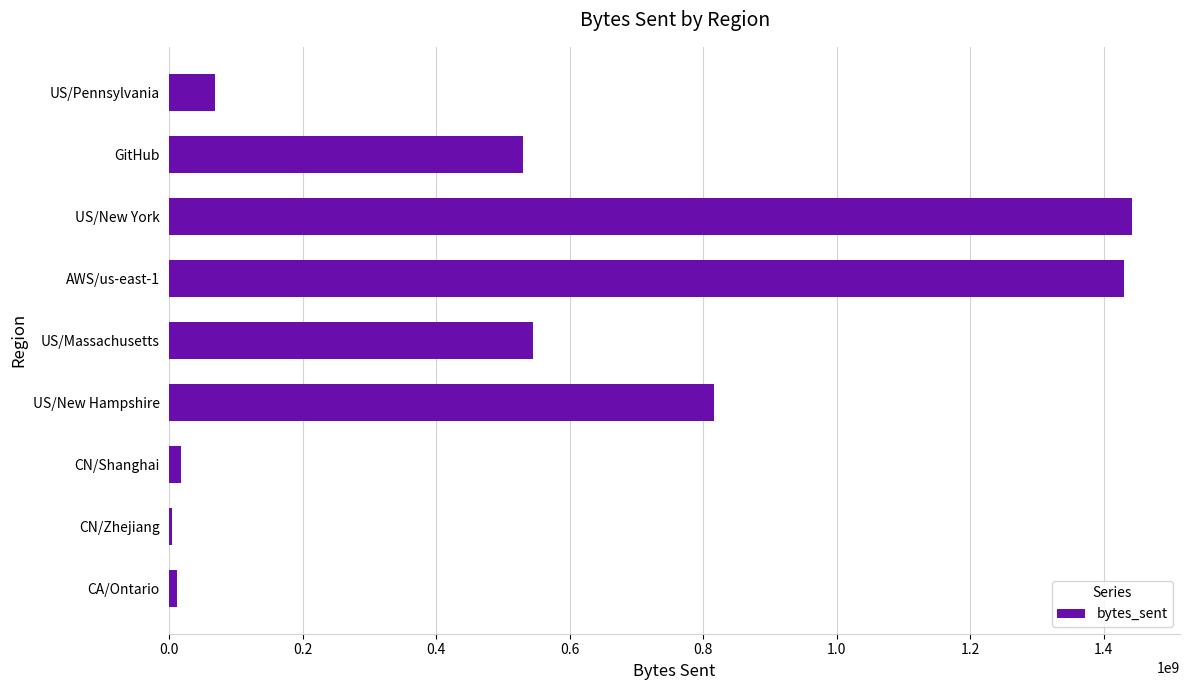

Read the value at US/Pennsylvania.

68529756